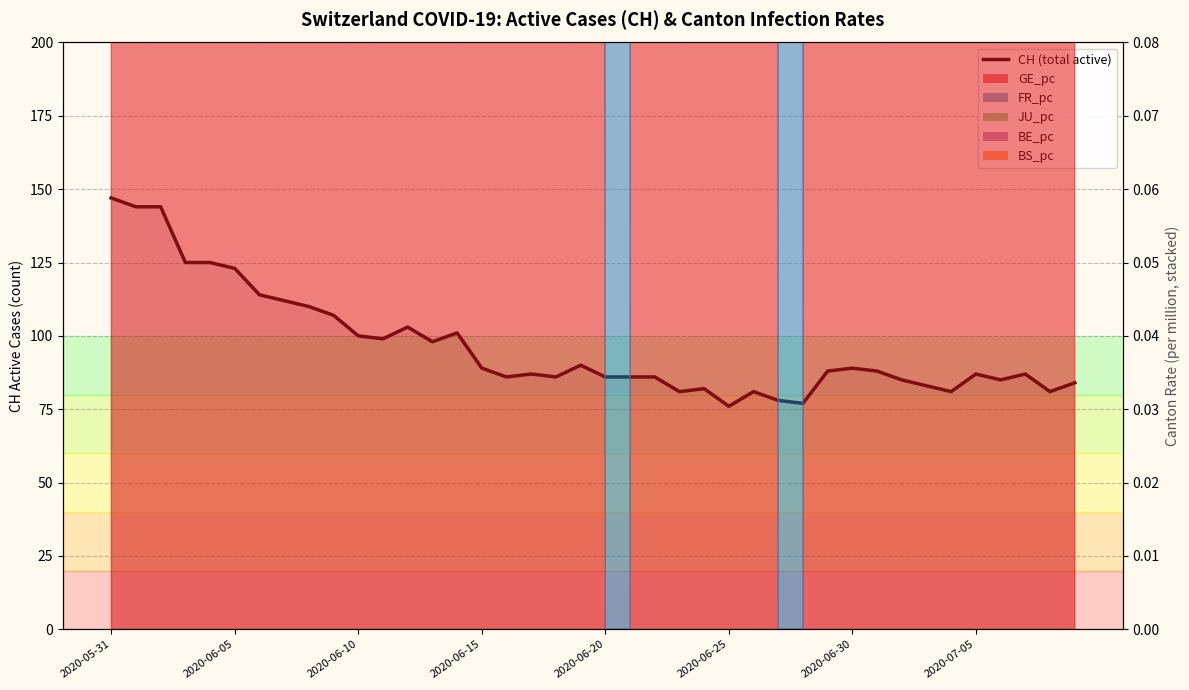

How many interior local valleys (lower than both neighbors) does the data have?

10